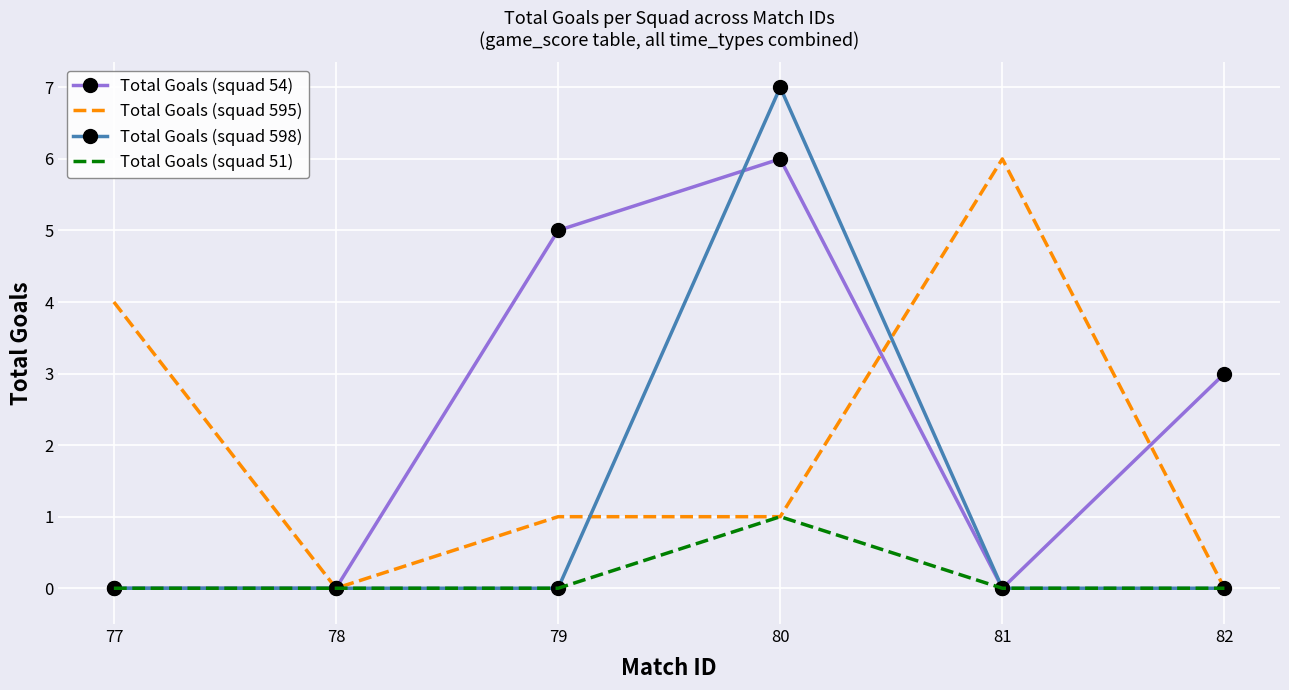

Reading left to right, what are all the values shown in this chart?

Total Goals (squad 54): 77=0	78=0	79=5	80=6	81=0	82=3
Total Goals (squad 595): 77=4	78=0	79=1	80=1	81=6	82=0
Total Goals (squad 598): 77=0	78=0	79=0	80=7	81=0	82=0
Total Goals (squad 51): 77=0	78=0	79=0	80=1	81=0	82=0